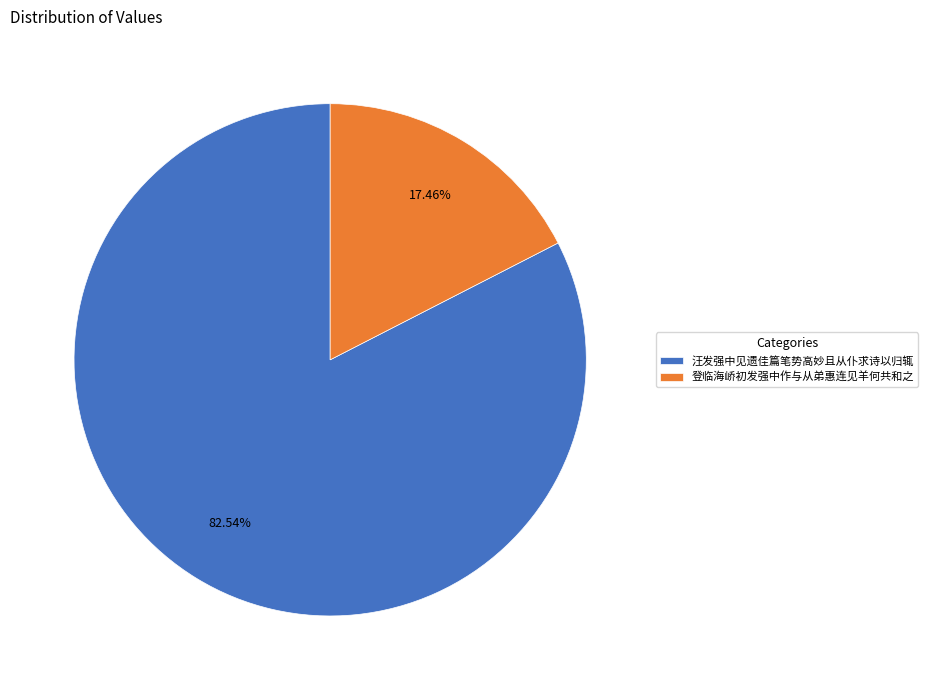

Is the sum of 登临海峤初发强中作与从弟惠连见羊何共和之 and 汪发强中见遗佳篇笔势高妙且从仆求诗以归辄 greater than half?

Yes